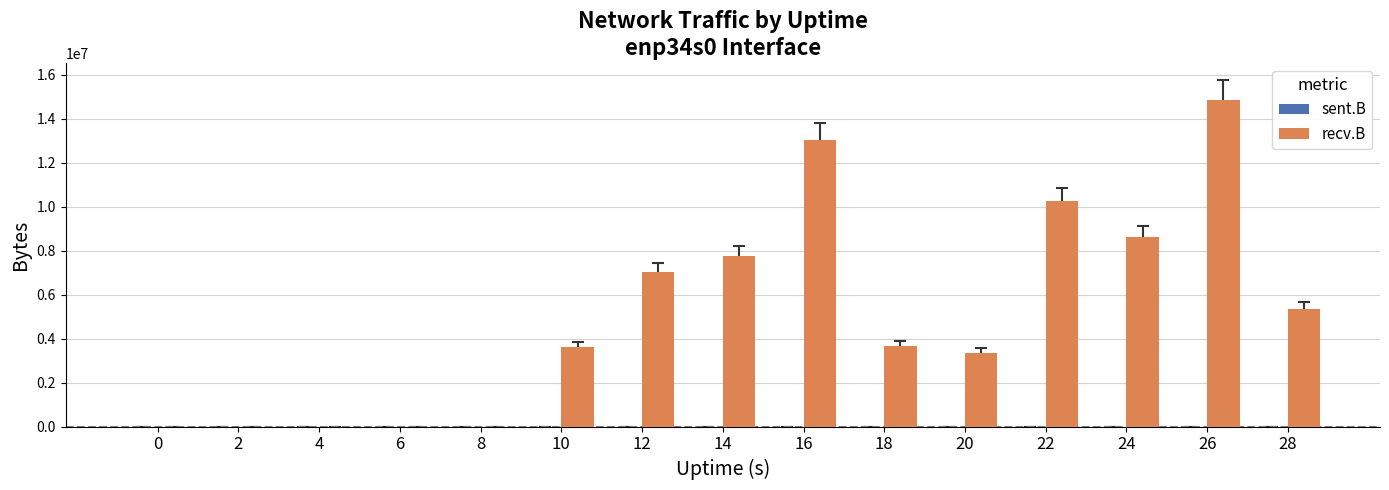

Does the chart contain stacked bars?

No